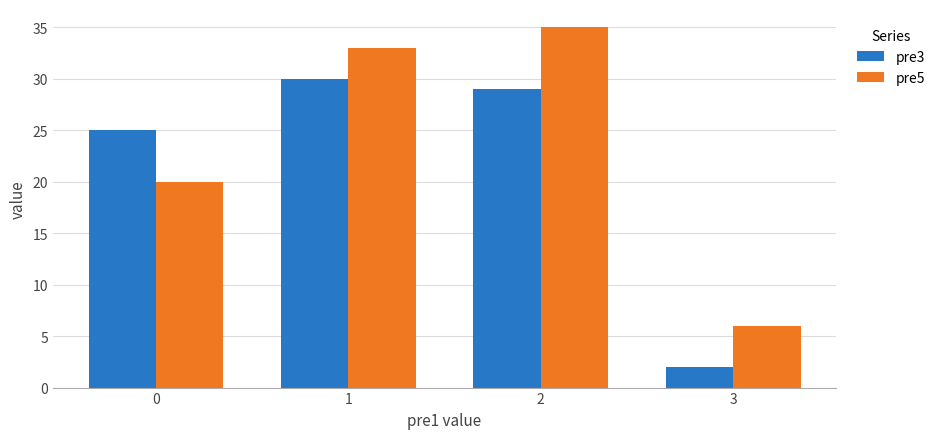

Reading right to left, extract all data points from this chart.

pre3: 3=2	2=29	1=30	0=25
pre5: 3=6	2=35	1=33	0=20